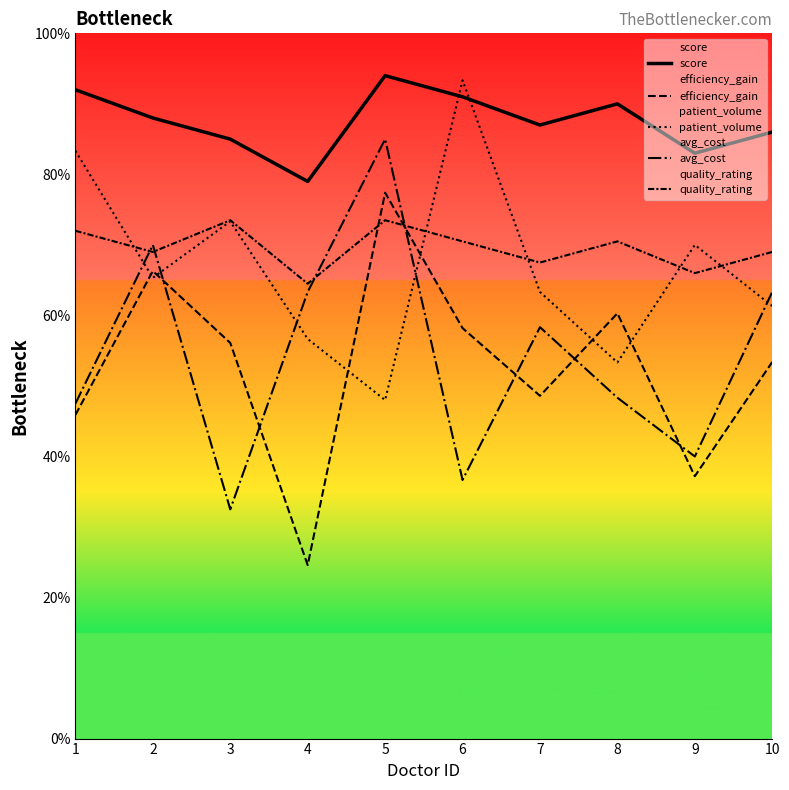

True or false: score has a value of 91.0 at 6.

True